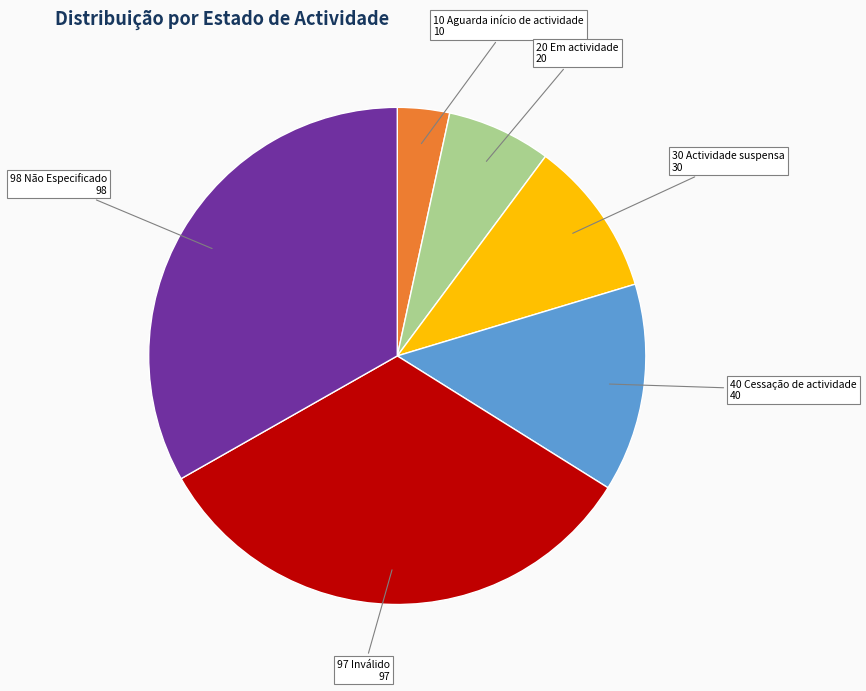

Which has a higher value, 30 Actividade suspensa or 97 Inválido?

97 Inválido